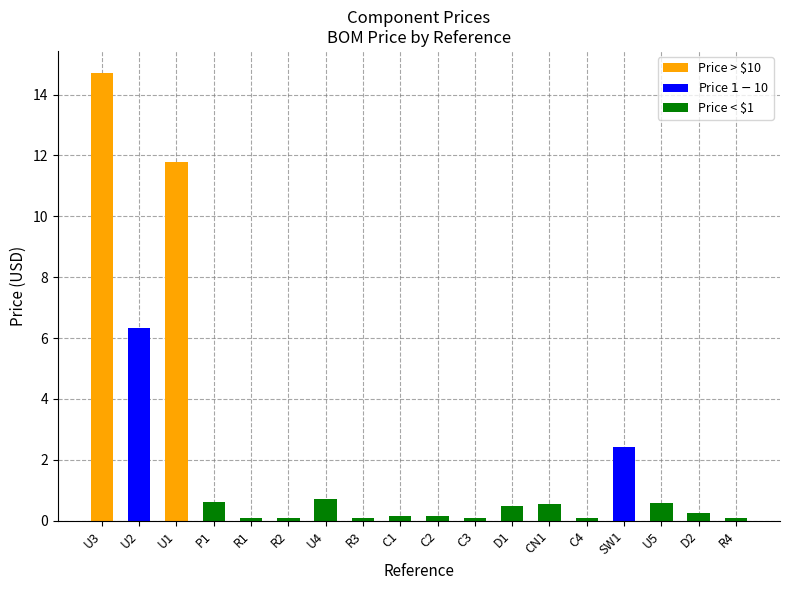

Between U2 and D2, which is larger?

U2